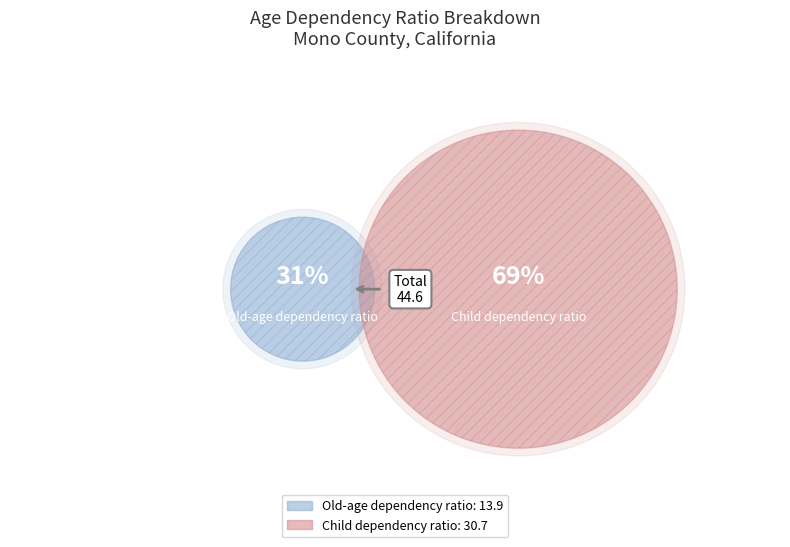

Rank the categories by value from highest to lowest.

Child dependency ratio, Old-age dependency ratio